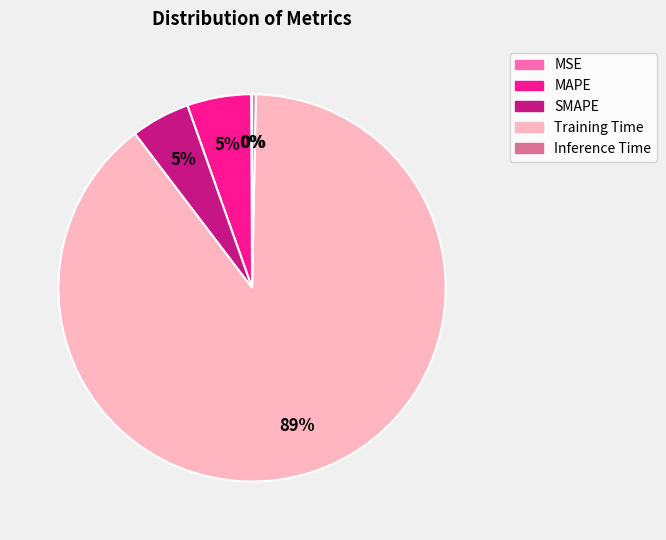

To the nearest percent, what portion does SMAPE represent?

5%